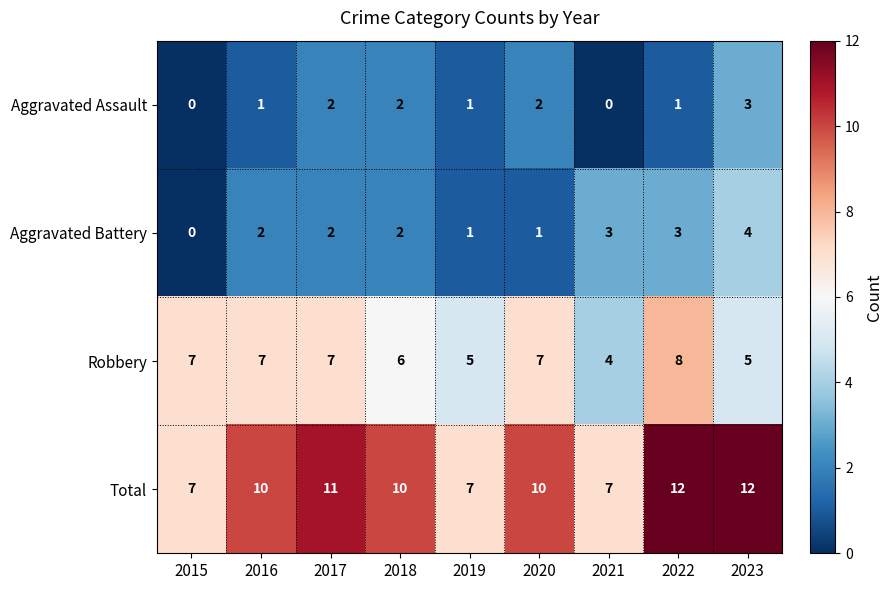

Rank the series at 2021 from lowest to highest value.

Aggravated Assault, Aggravated Battery, Robbery, Total